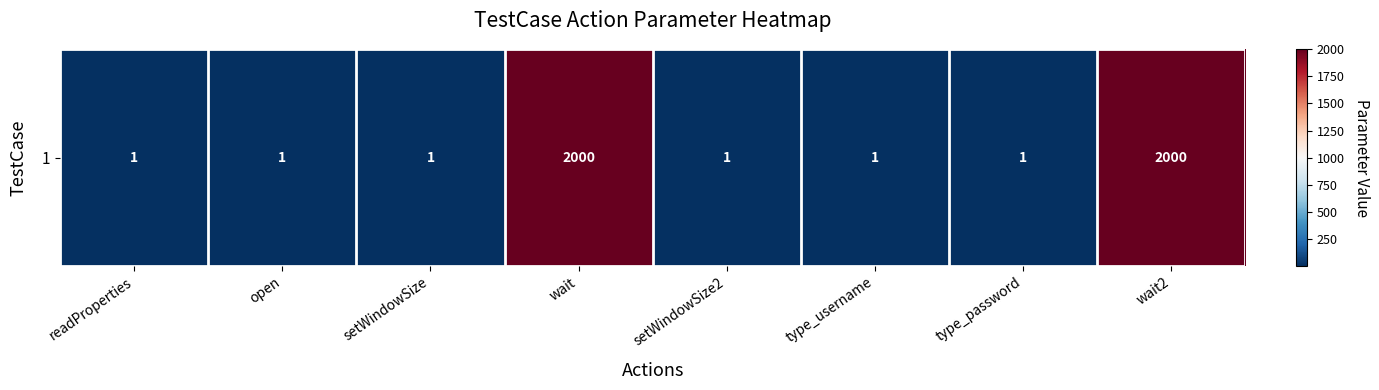

What is the average value?

501